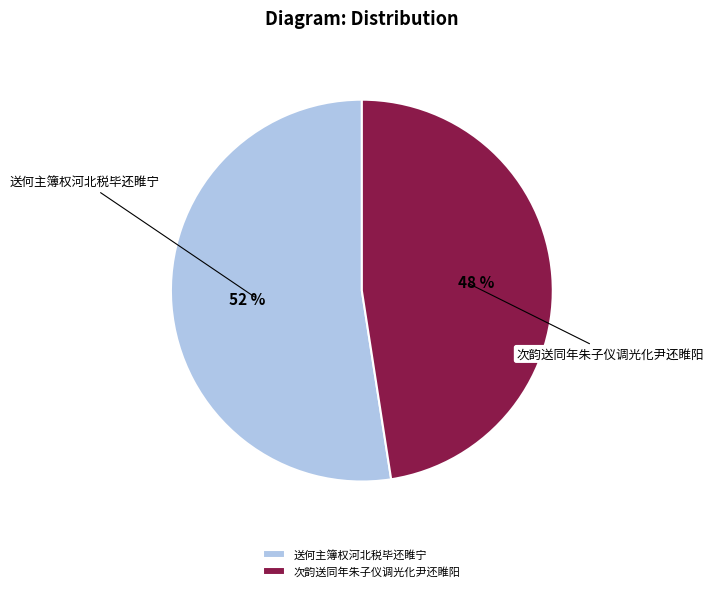

To the nearest percent, what percentage of the pie is 送何主簿权河北税毕还睢宁?

52%